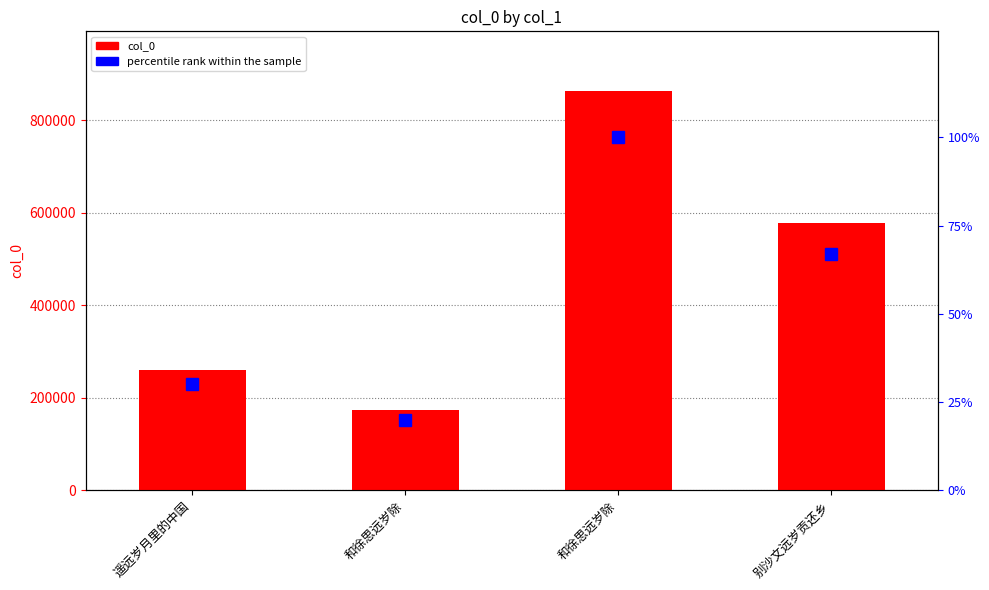

What is the greatest value displayed?

863115.0